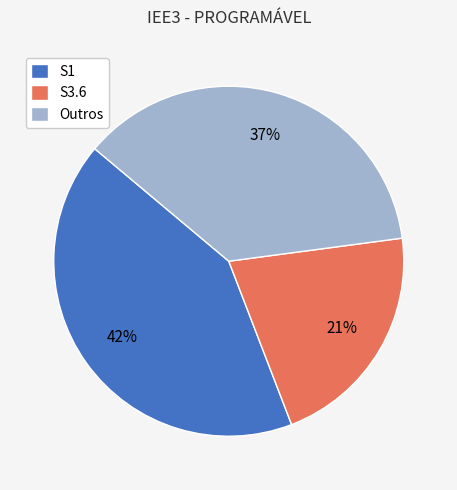

Rank the categories by value from highest to lowest.

S1, Outros, S3.6